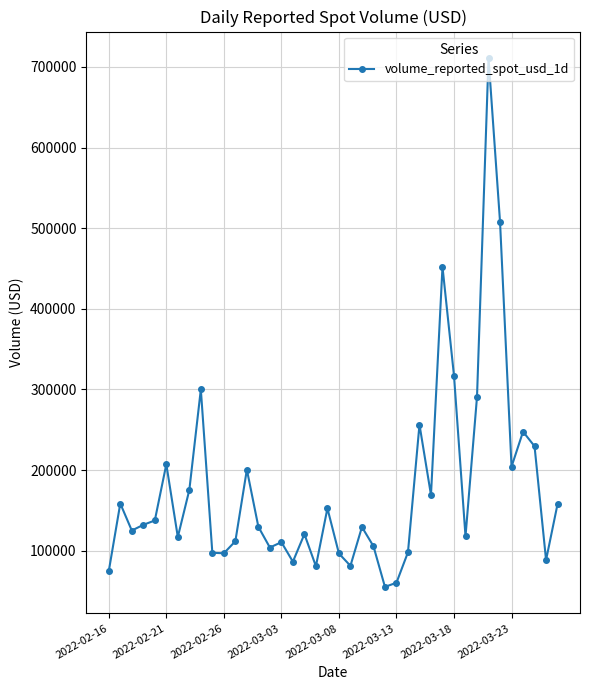

What is the minimum value shown in the chart?

55111.4